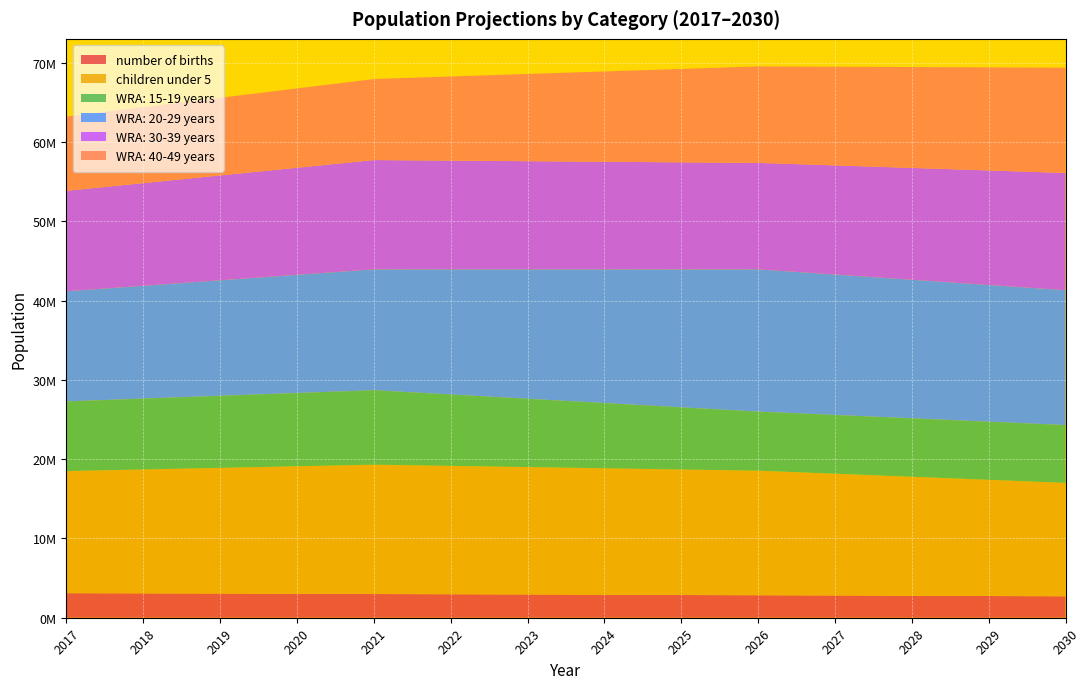

Reading left to right, list all the values displayed in this chart.

number of births: 3095470	3071259	3045241	3017266	2990677	2962144	2931643	2899255	2865008	2836142	2805541	2773236	2739273	2703670
children under 5: 15402200	15629400	15856600	16083800	16311000	16190600	16070200	15949800	15829400	15709000	15358200	15007400	14656600	14305800
WRA: 15-19 years: 8785700	8937400	9089100	9240800	9392500	9004300	8616100	8227900	7839700	7451500	7411700	7371900	7332100	7292300
WRA: 20-29 years: 13889200	14228400	14567600	14906800	15246000	15785700	16325400	16865100	17404800	17944500	17710400	17476300	17242200	17008100
WRA: 30-39 years: 12671800	12949600	13227400	13505200	13783000	13711700	13640400	13569100	13497800	13426500	13766300	14106100	14445900	14785700
WRA: 40-49 years: 9362400	9576800	9791200	10005600	10220000	10609600	10999200	11388800	11778400	12168000	12445000	12722000	12999000	13276000